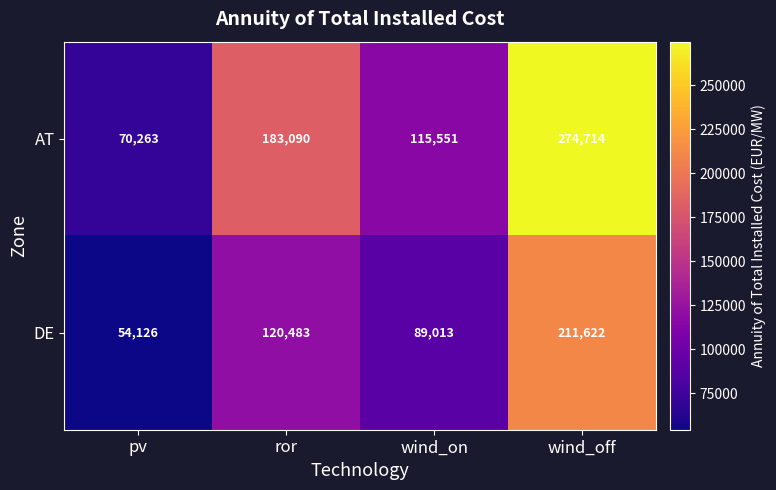

What is the difference between the highest and lowest values at ror?

62607